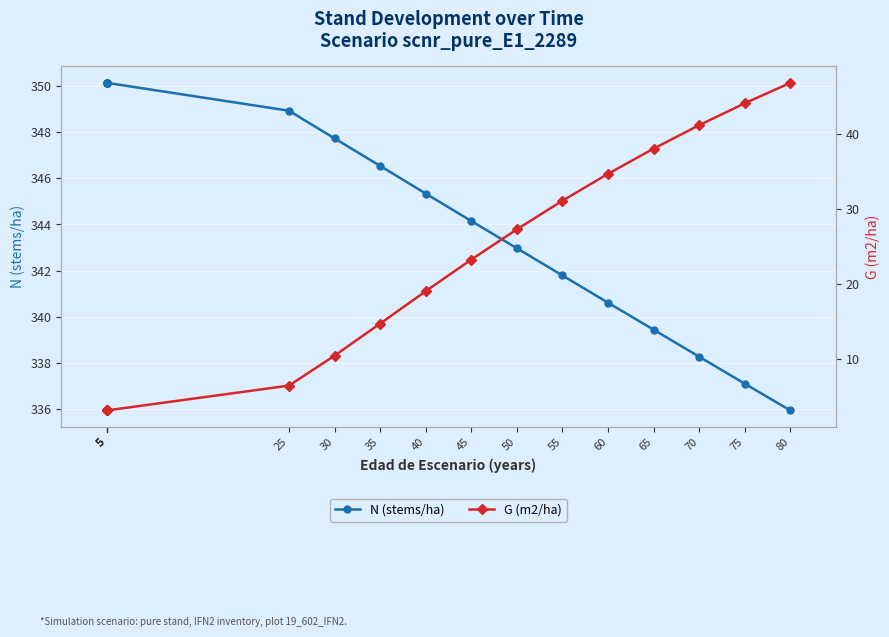

Between 5 and 60, which series saw the biggest shift?

G (m2/ha)